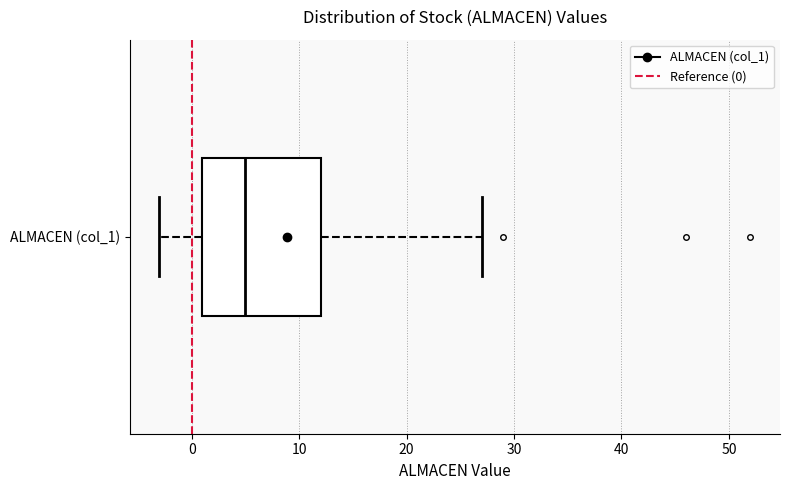

Where does the left whisker of the box for ALMACEN (col_1) end on the x-axis? The values are not printed on the chart, so give them approximately, as read against the axis.

-3